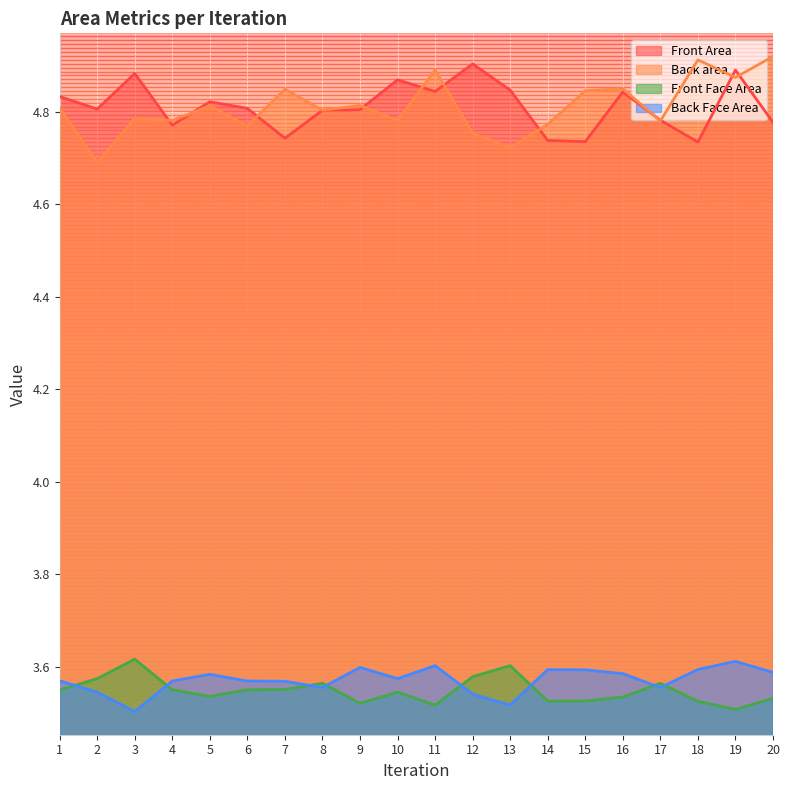

The value of Back area at 19 is 4.9. True or false?

True